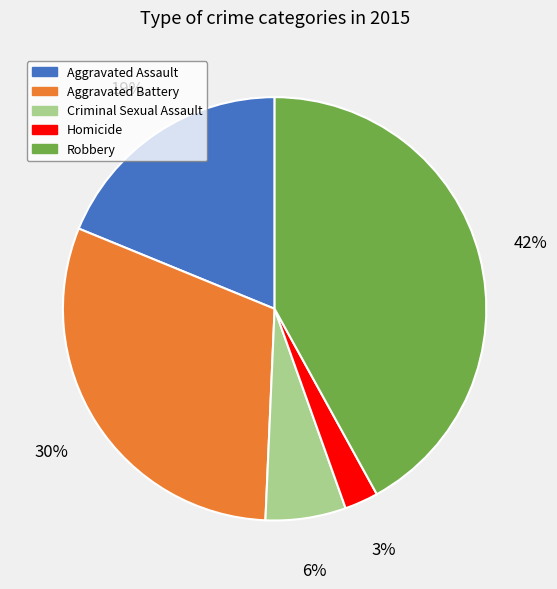

To the nearest percent, what portion does Robbery represent?

42%